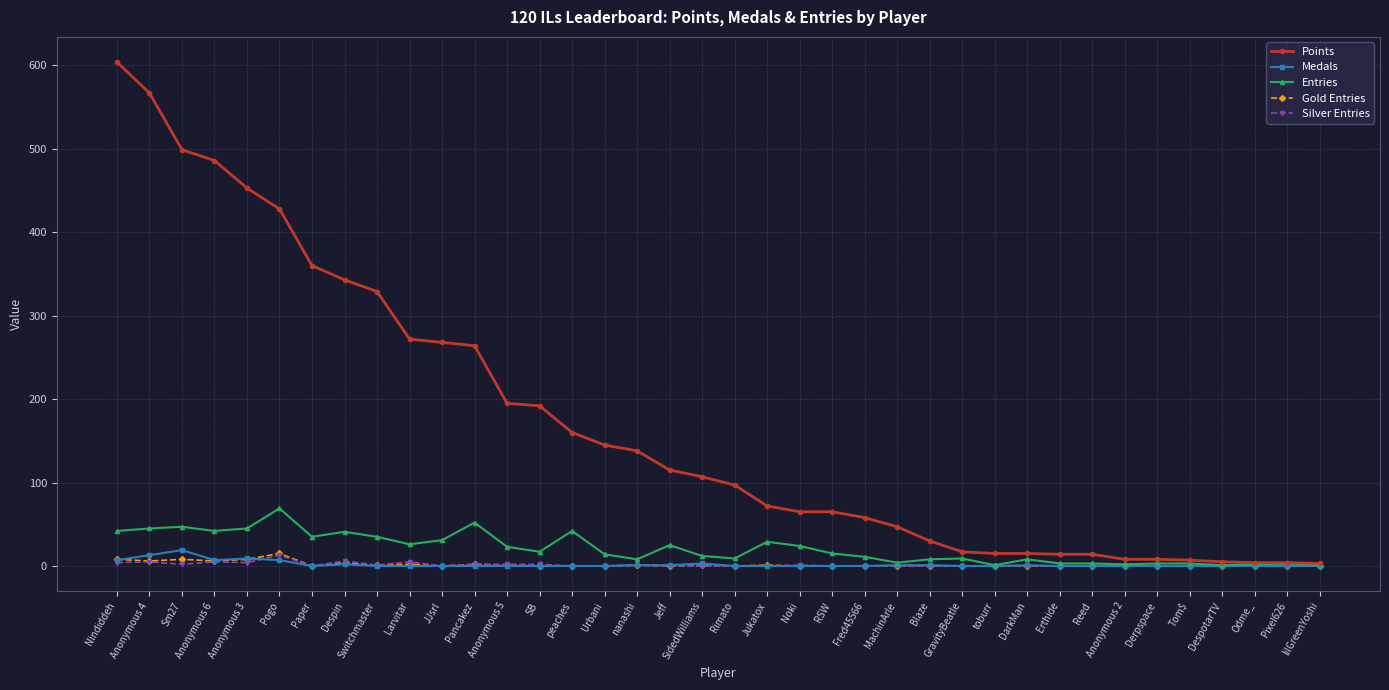

The value of Entries at Pogo is 69. True or false?

True